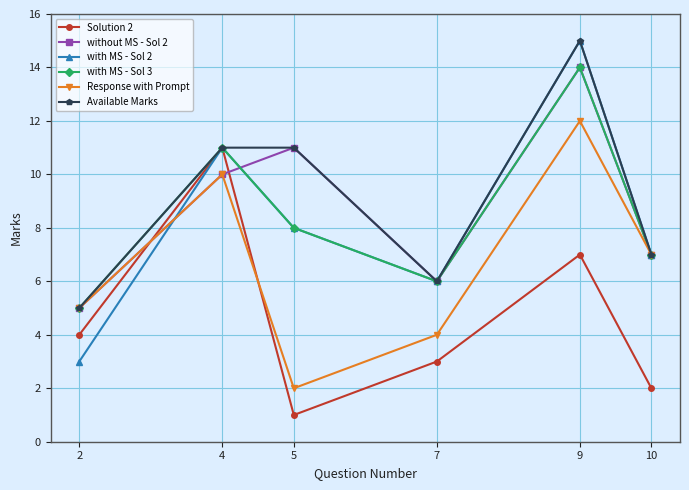

Between 2 and 9, which series saw the biggest shift?

with MS - Sol 2